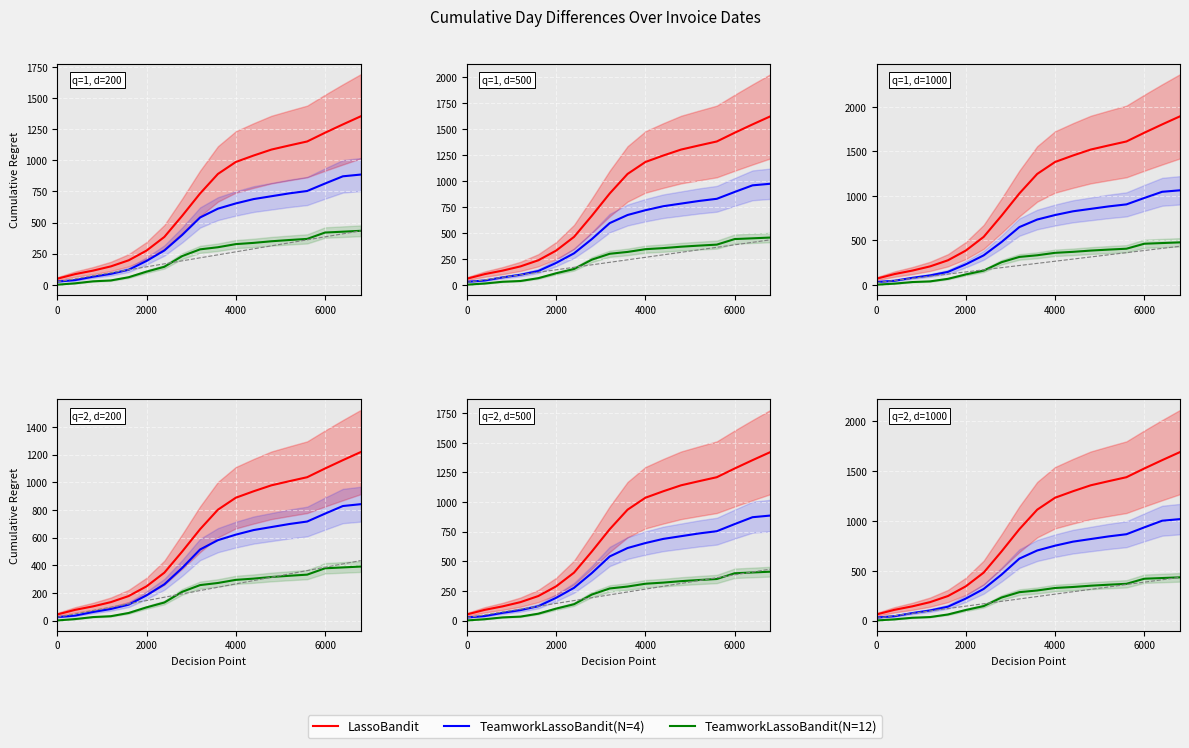

Which series has the largest range (max minus min)?

LassoBandit